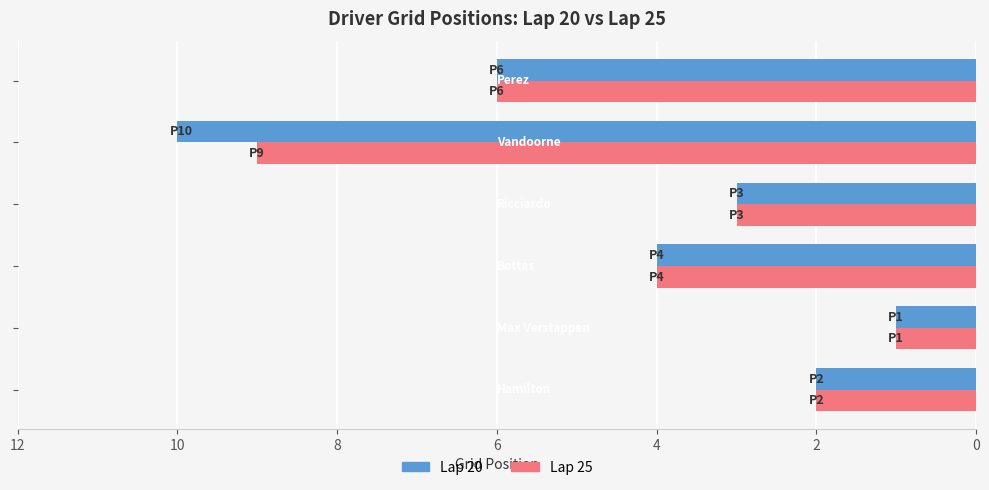

Which series has the largest total across all categories?

Lap 20